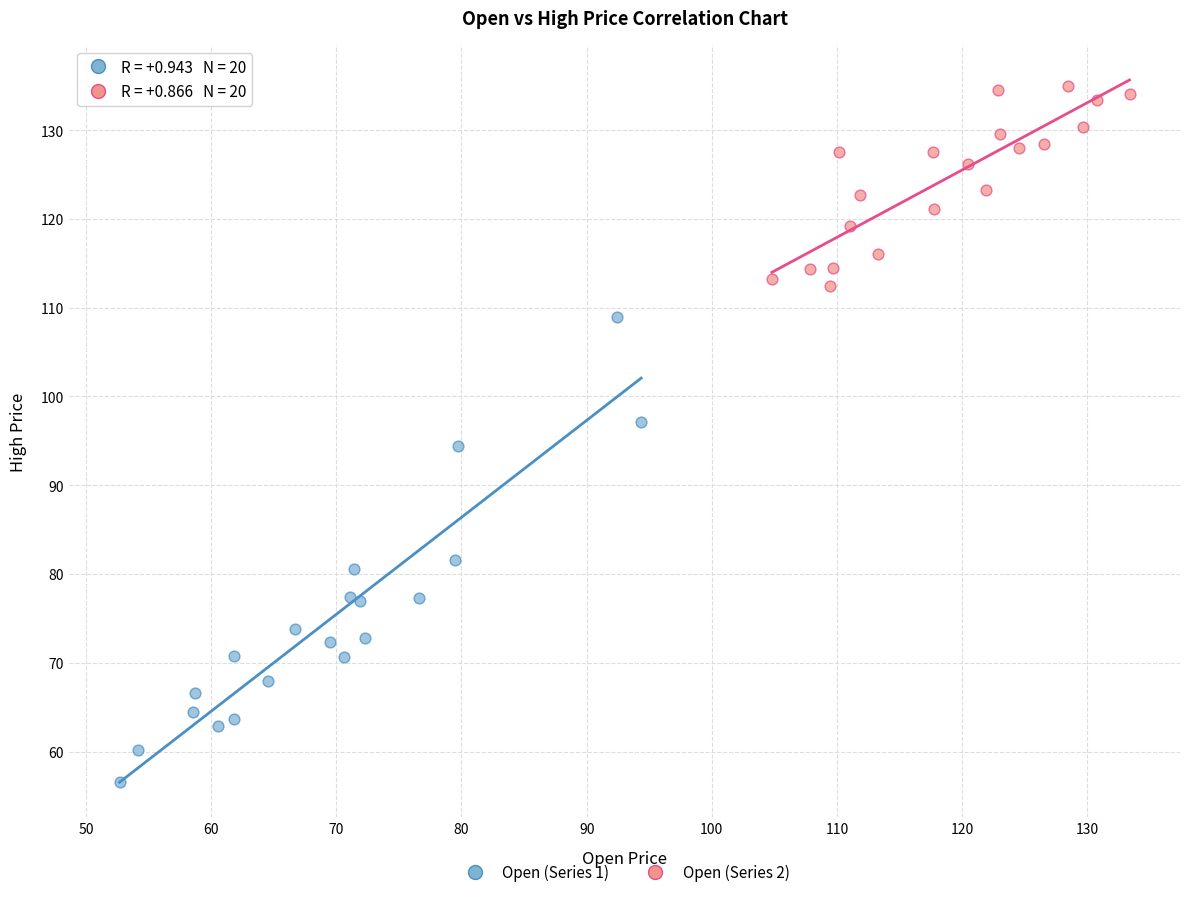

Which series has the largest Y range (max minus min)?

Open (Series 1)